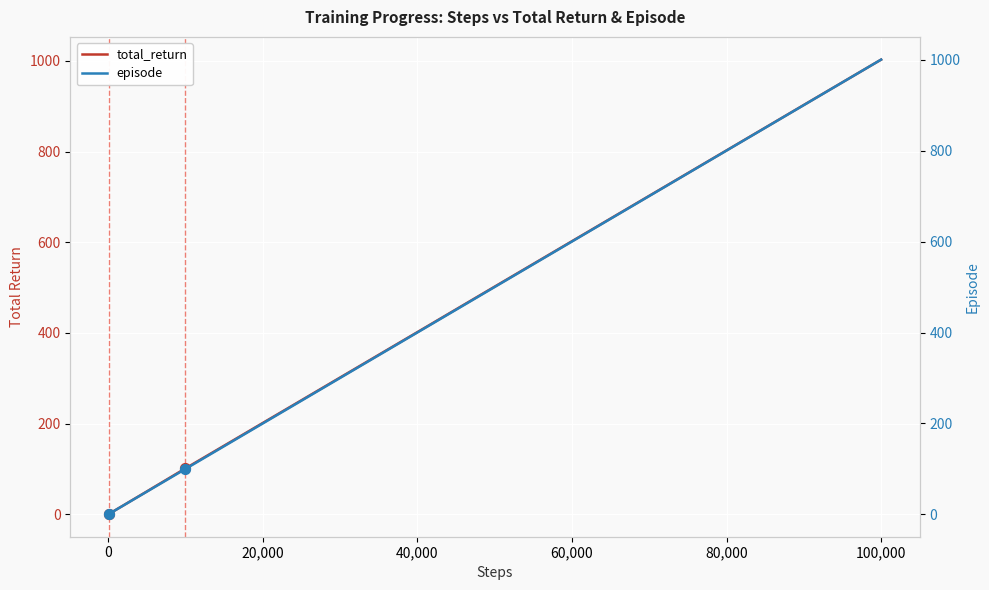

Which series has the largest Y range (max minus min)?

total_return